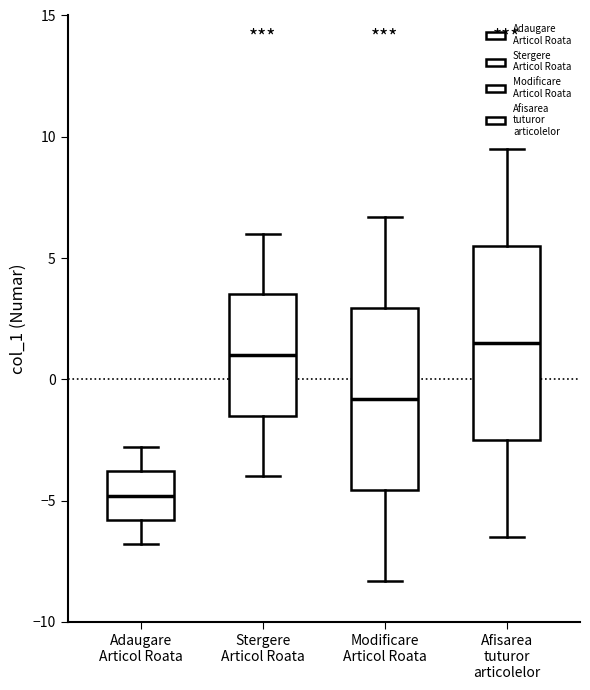

Reading left to right, transcribe this box plot: for each box, give where its median line is, the range the box spans, and where its two whiskers end, as read against the y-axis. The values are not printed on the chart, so give them approximately, as read against the axis.

Adaugare Articol Roata: median -5.0, box -6.0 to -4.0, whiskers -7.0 to -3.0
Stergere Articol Roata: median 1.0, box -1.5 to 3.5, whiskers -4.0 to 6.0
Modificare Articol Roata: median -1.0, box -4.5 to 3.0, whiskers -8.5 to 6.5
Afisarea tuturor articolelor: median 1.5, box -2.5 to 5.5, whiskers -6.5 to 9.5